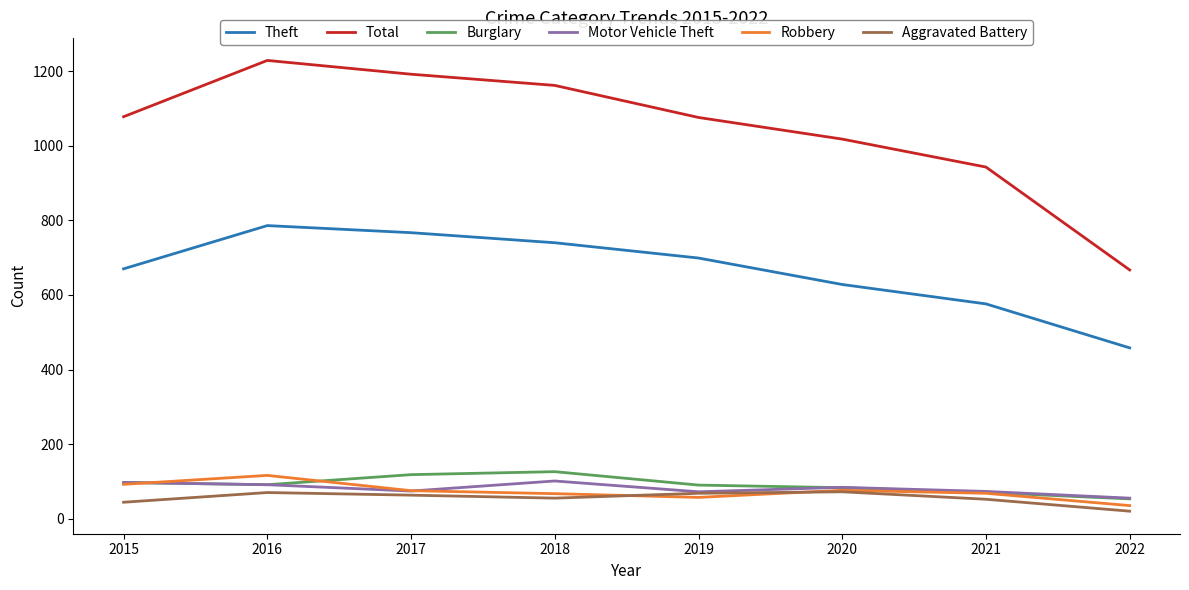

True or false: Burglary has more than 2 points higher than both neighbors.

False